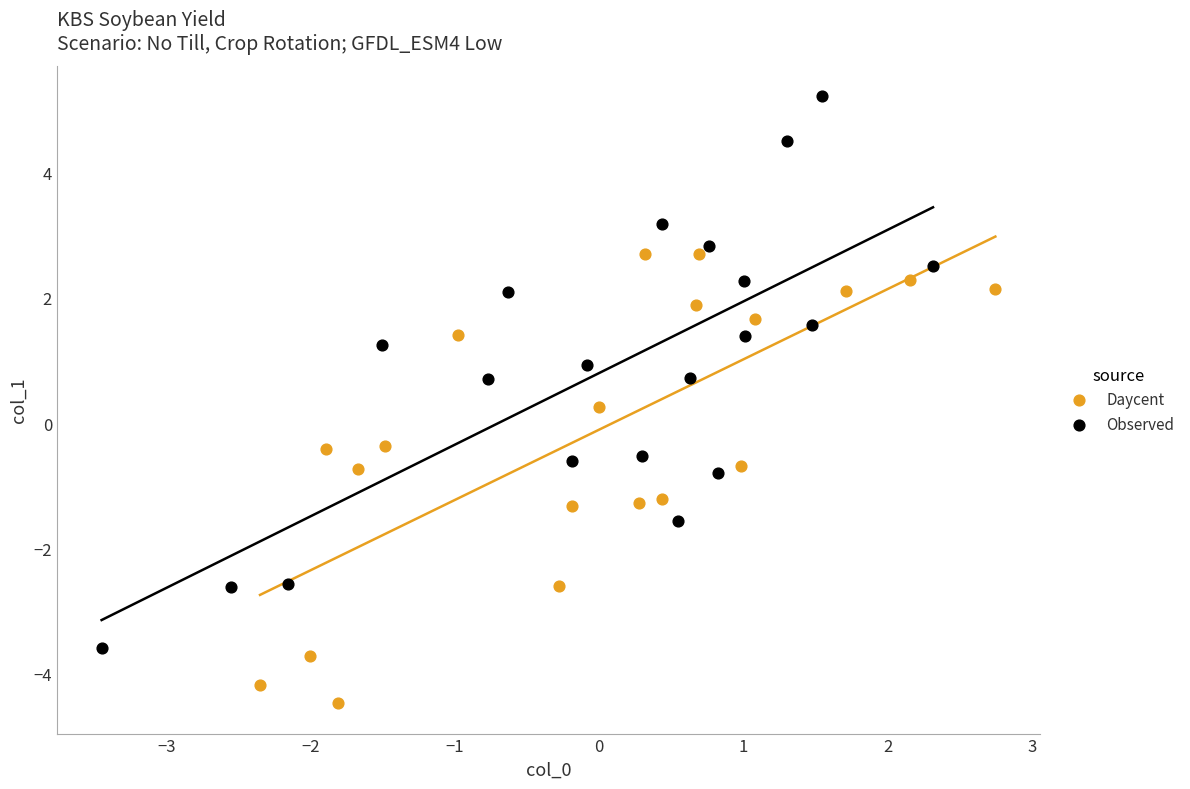

What are all the series names shown in the legend?

Daycent, Observed